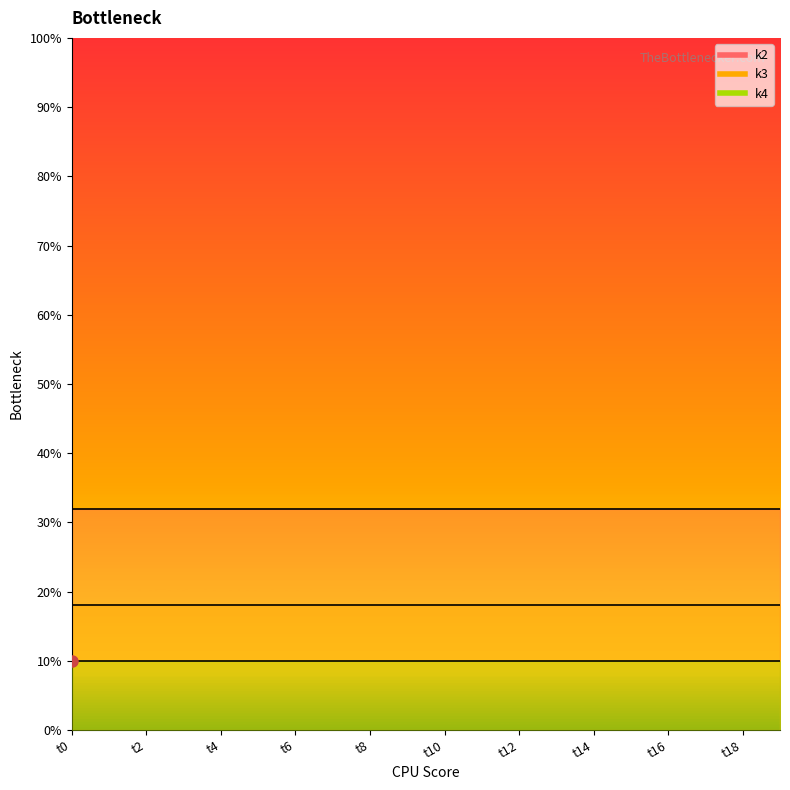

At which label does k4 reach its minimum?

t0